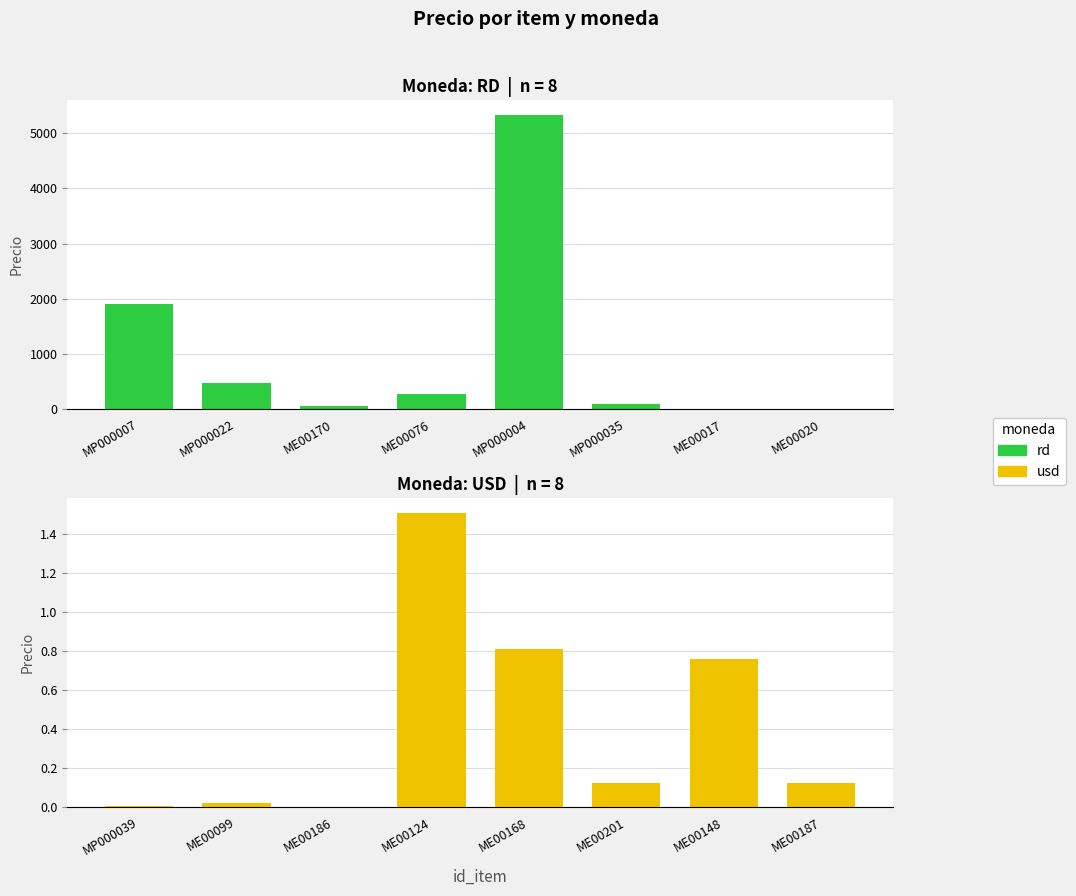

What is the label of the 7th bar from the left?

ME00017